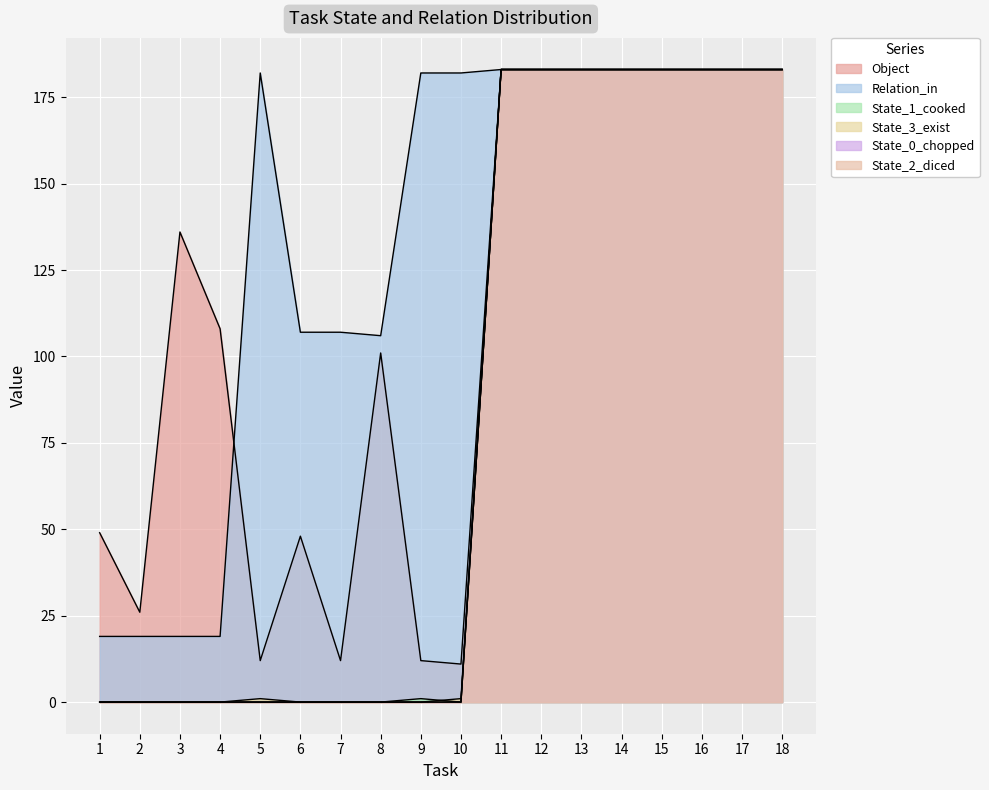

What is the difference between the second highest and second lowest values in the State_2_diced series?

183